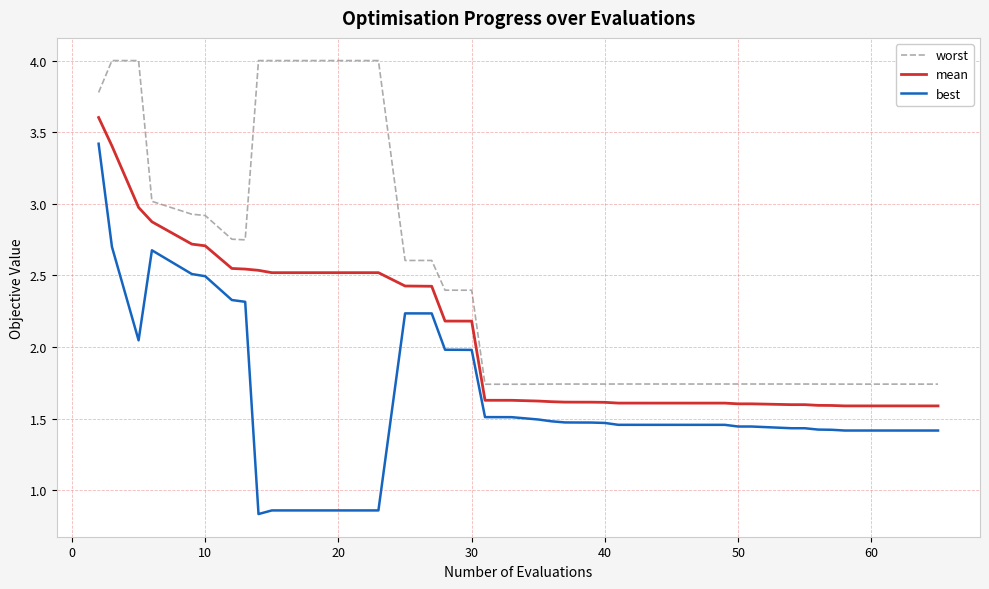

Which series has the largest total across all categories?

worst